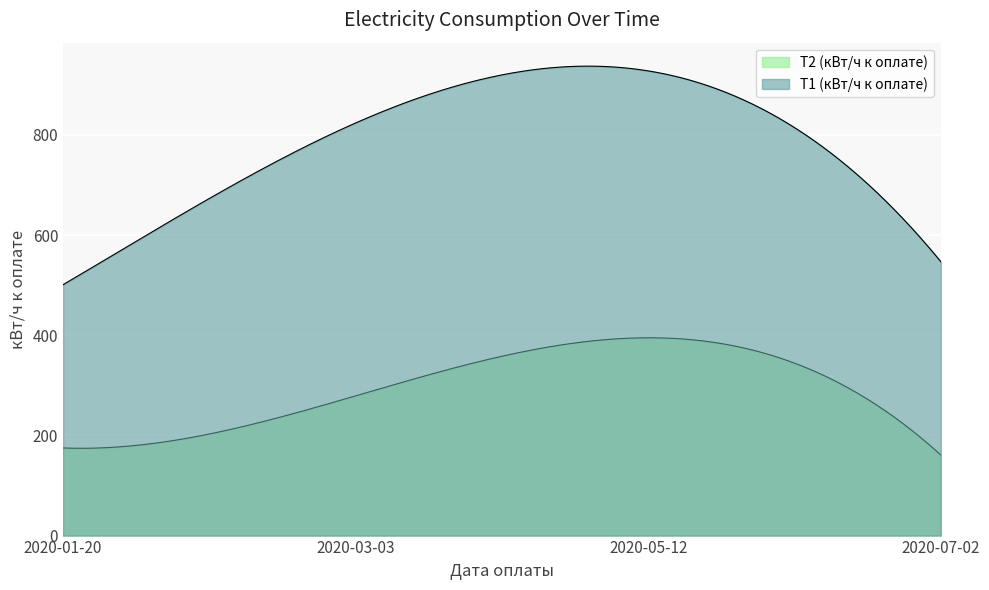

True or false: Т2 (кВт/ч к оплате) and Т1 (кВт/ч к оплате) cross at least once.

False